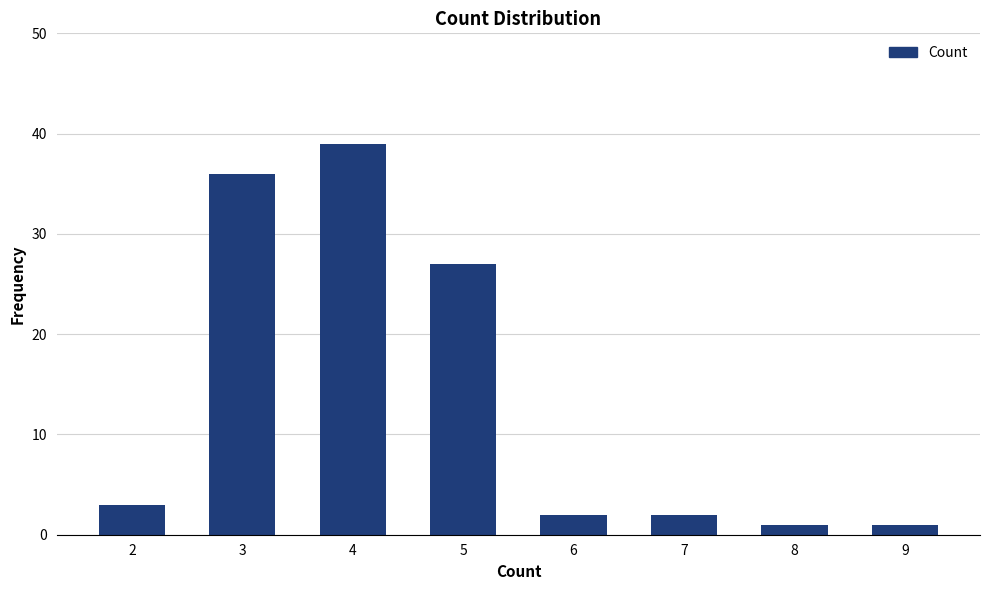

Are the bars horizontal?

No